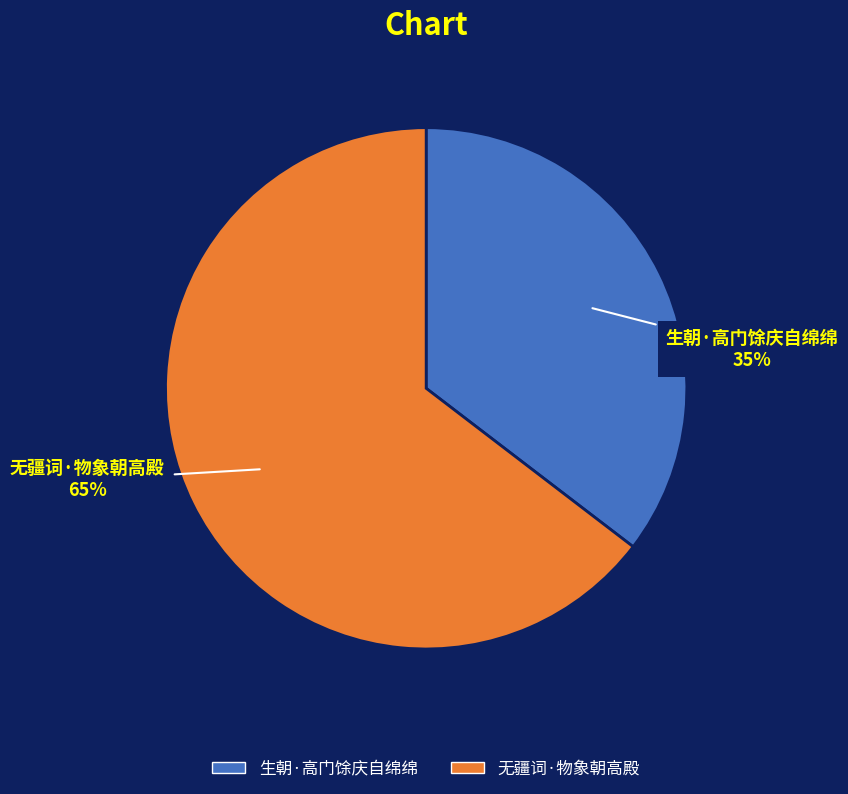

Which slice is the largest?

无疆词·物象朝高殿